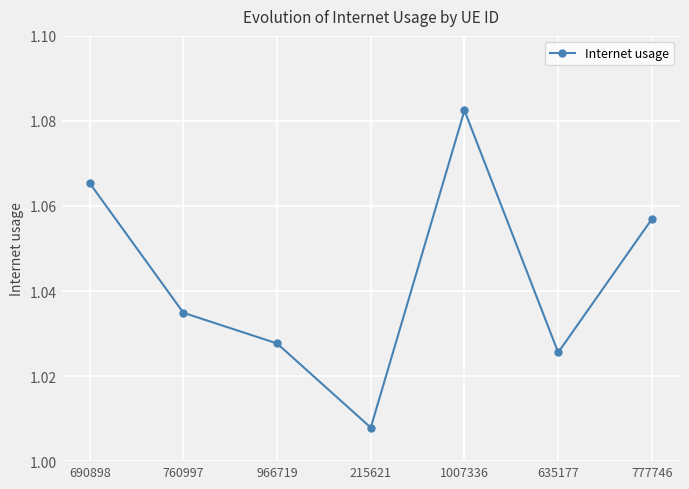

How many distinct data groups are displayed?

1